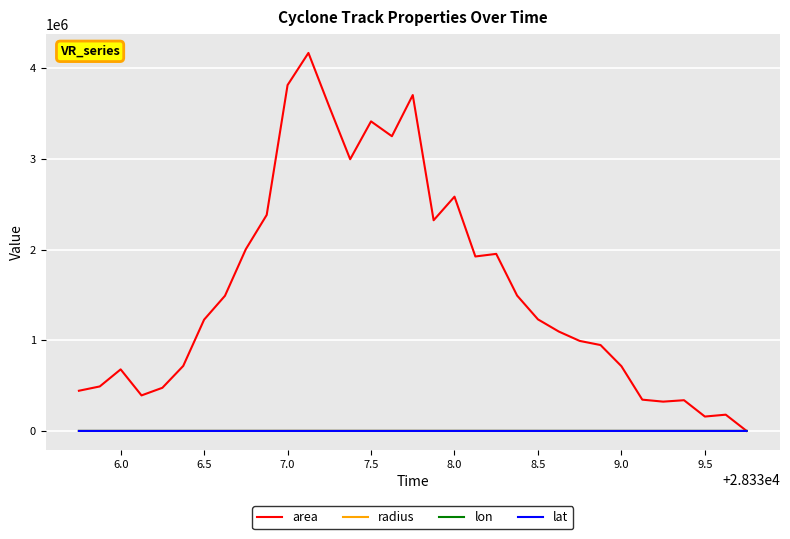

How many values in the radius series are below 624?

16